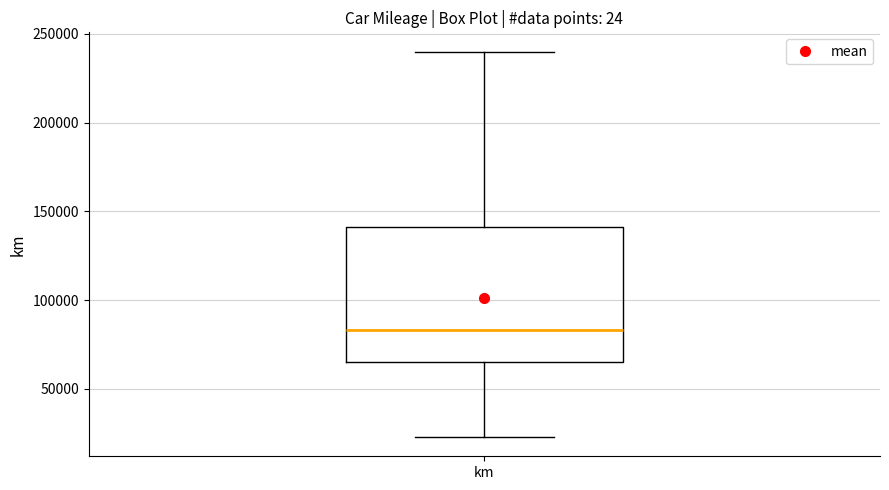

Transcribe this box plot: give where the median line is, the range the box spans, and where the two whiskers end, as read against the y-axis. The values are not printed on the chart, so give them approximately, as read against the axis.

median 85000, box 65000 to 140000, whiskers 25000 to 240000